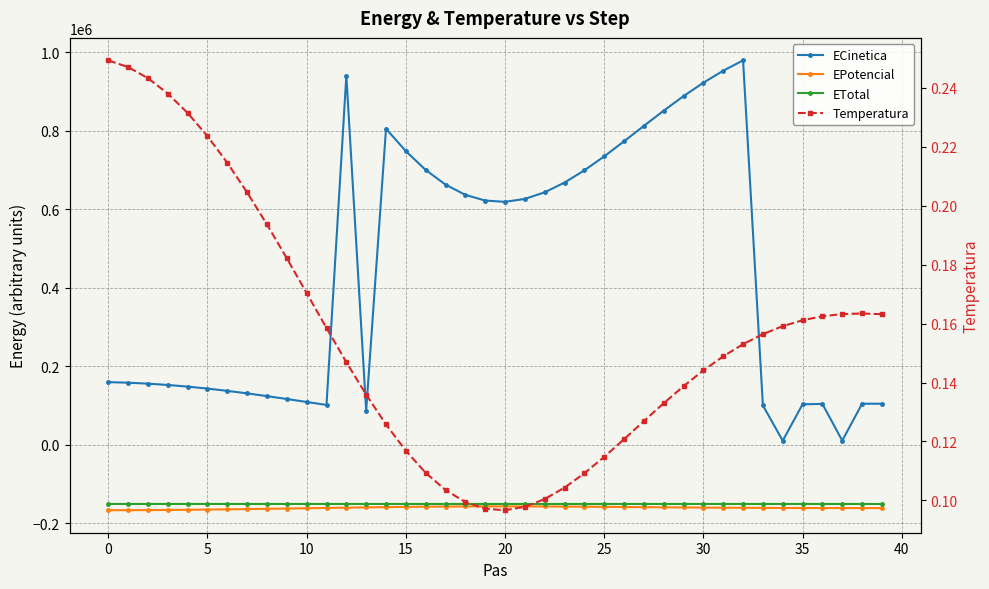

What is the average value of the EPotencial series?

-160766.2